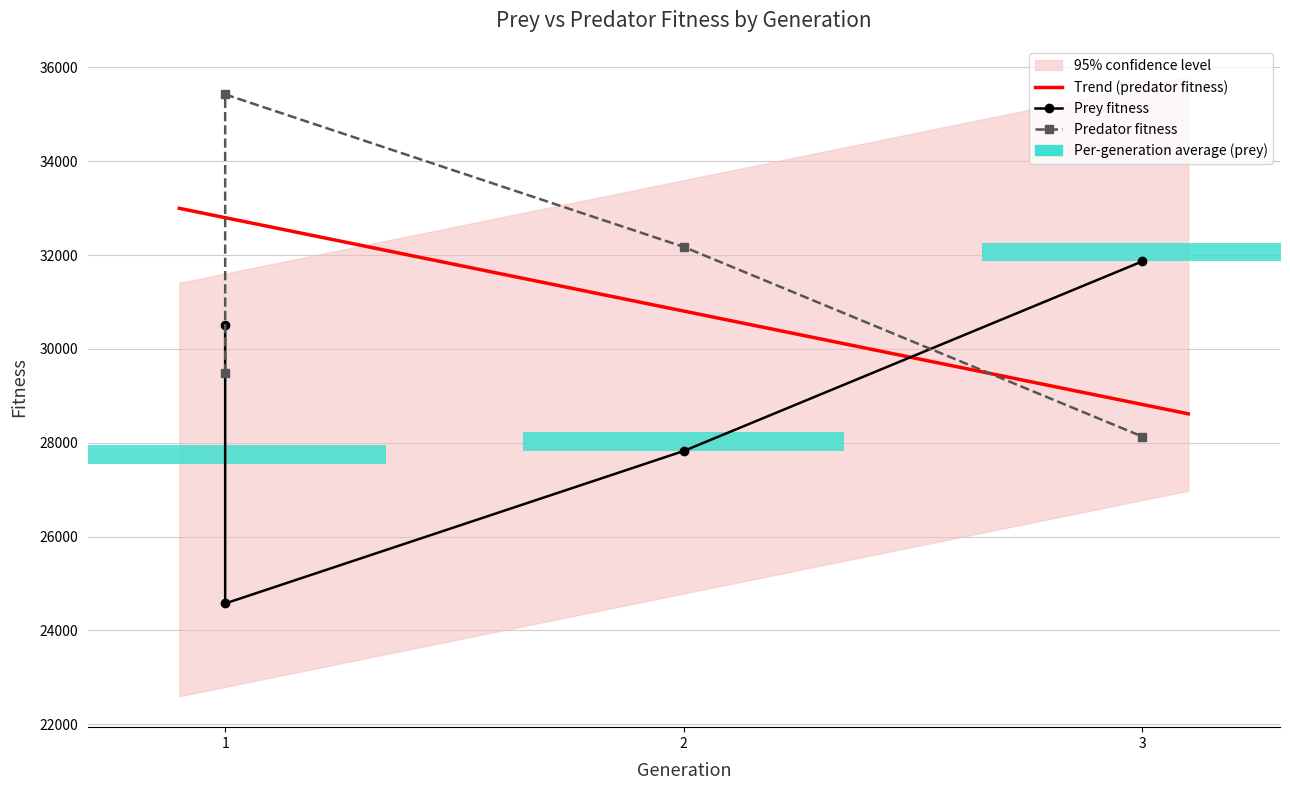

List the series in order of their overall mean, highest first.

predator_fitness, prey_fitness